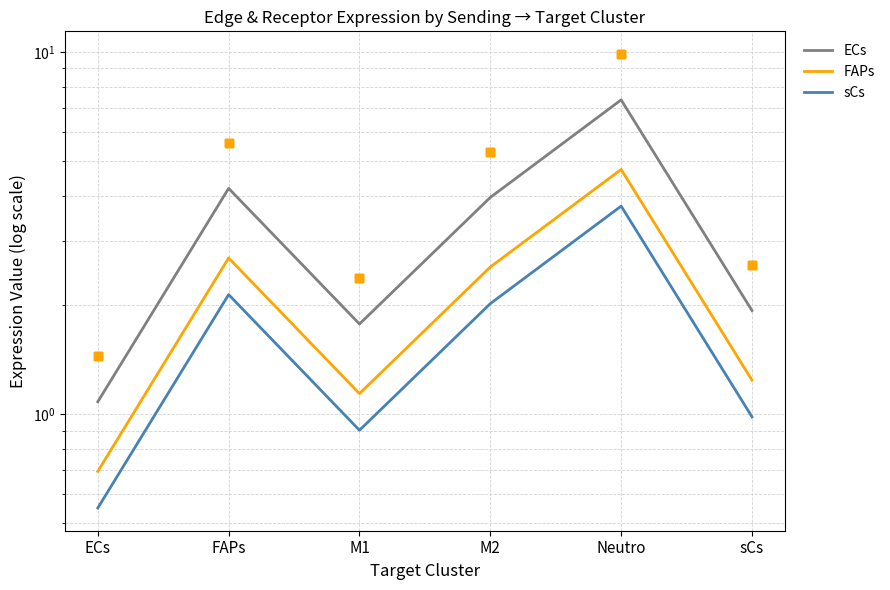

What is the total value across all series at M1?

10.9